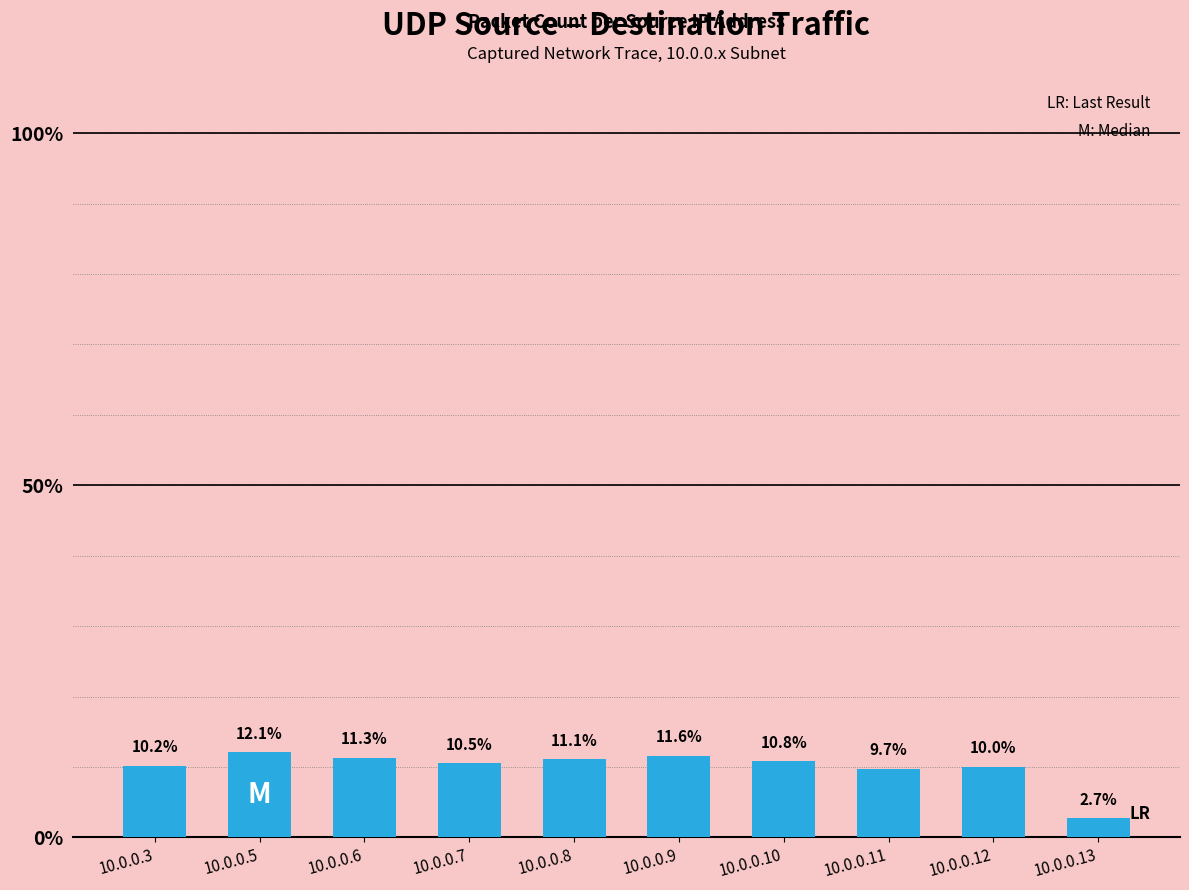

Reading left to right, what are all the values shown in this chart?

10.2	12.1	11.3	10.5	11.1	11.6	10.8	9.7	10.0	2.7